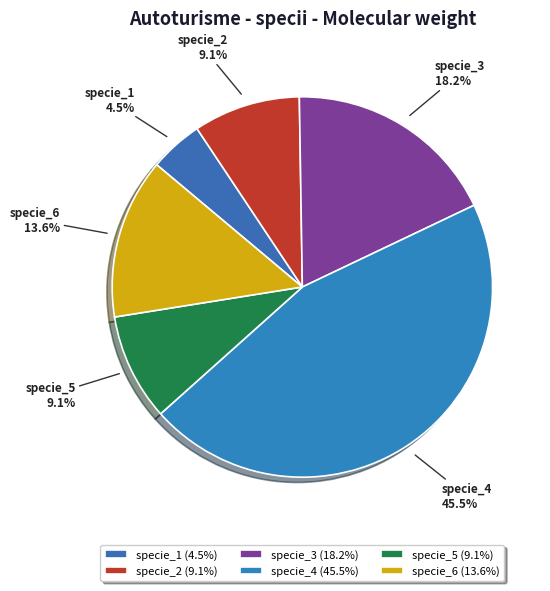

To the nearest percent, what percentage of the pie is specie_3?

18%